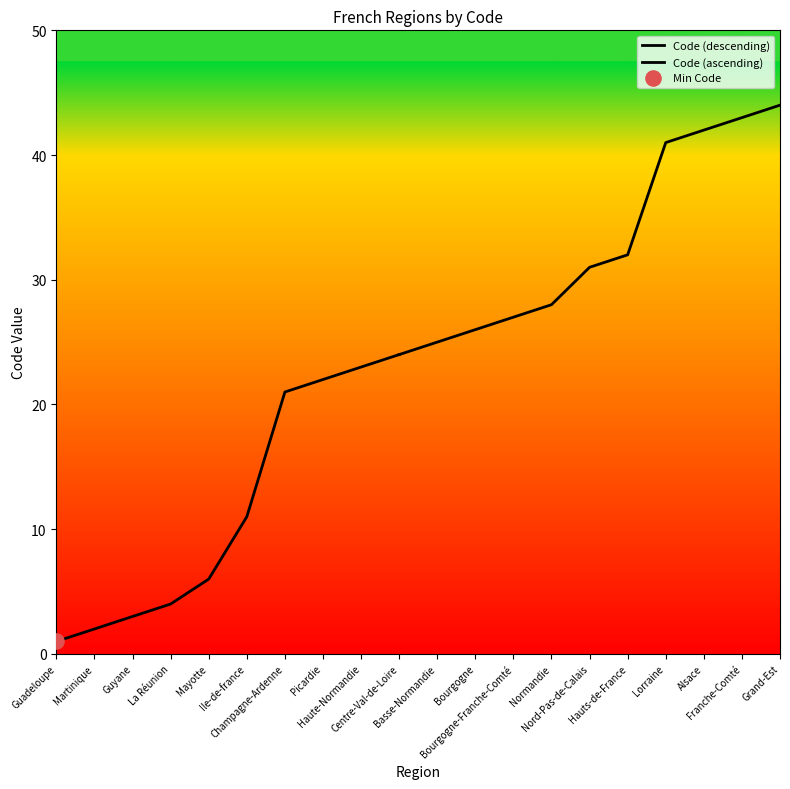

What is the change in value from Champagne-Ardenne to Haute-Normandie?

+2